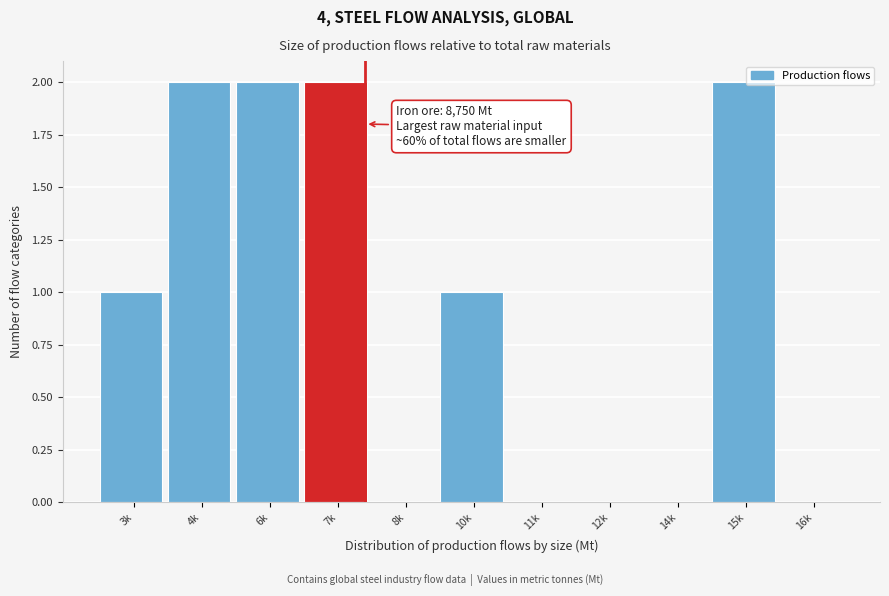

Reading right to left, transcribe all the data shown in this chart.

16k=0	15k=2	14k=0	12k=0	11k=0	10k=1	8k=0	7k=2	6k=2	4k=2	3k=1